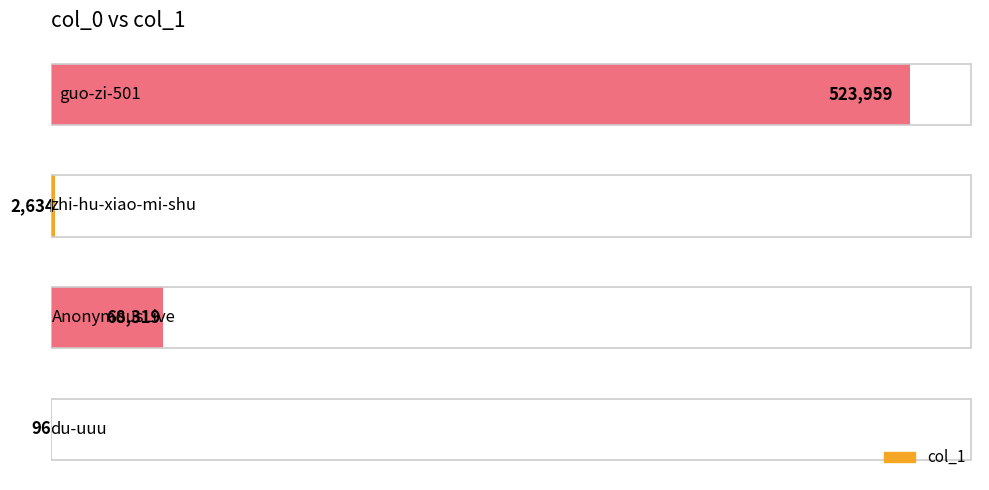

What is the sum of all values?

595008